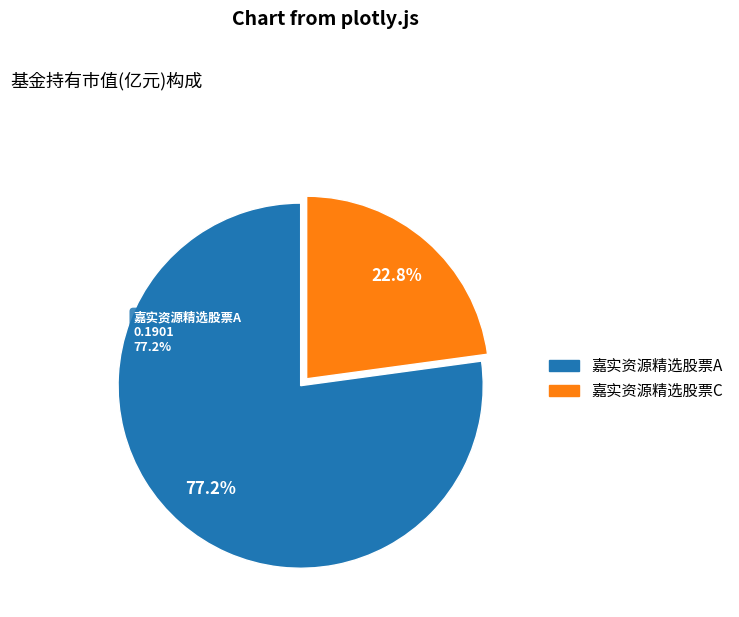

To the nearest percent, what portion does 嘉实资源精选股票A represent?

77%